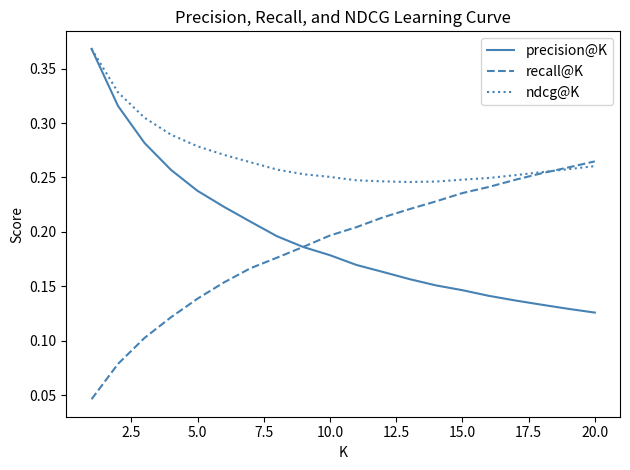

Which series has the largest total across all categories?

ndcg@K